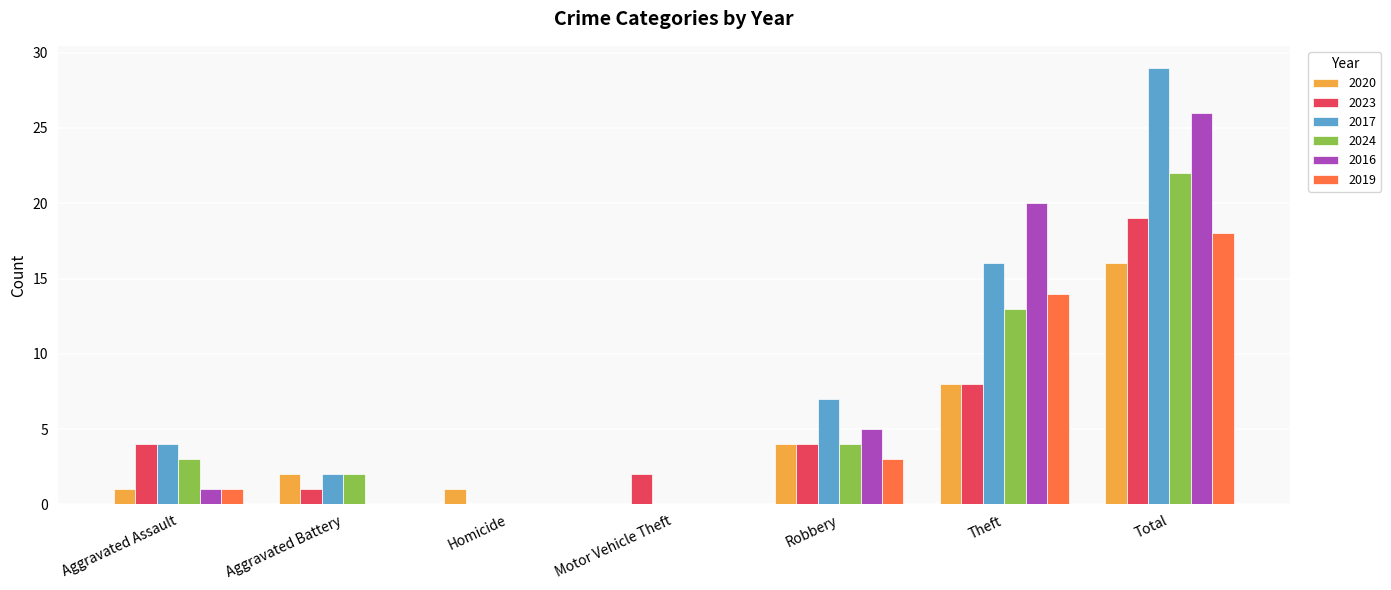

Are the bars grouped side by side (vs. stacked)?

Yes